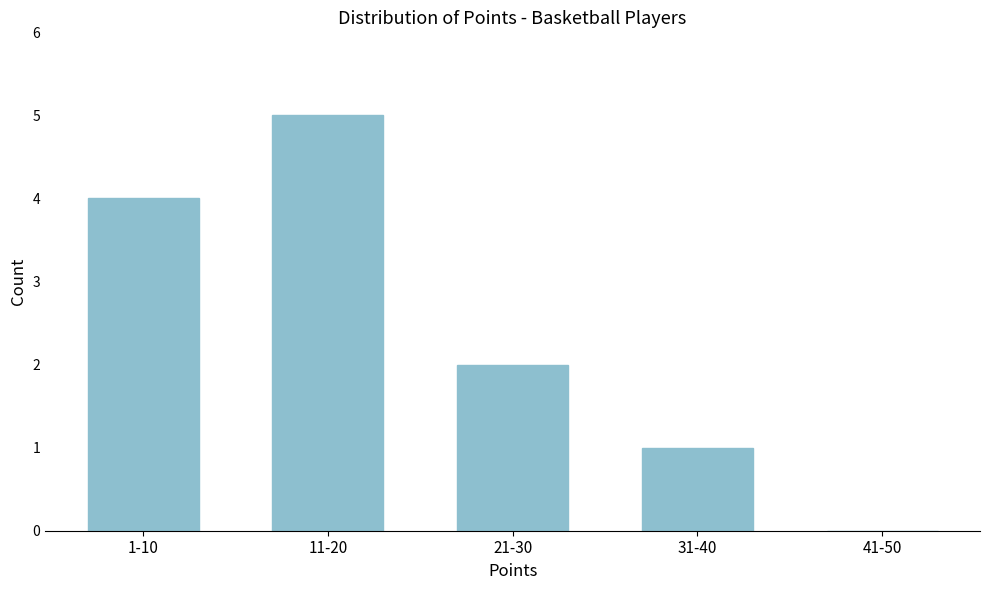

Reading right to left, what are all the values shown in this chart?

41-50=0	31-40=1	21-30=2	11-20=5	1-10=4